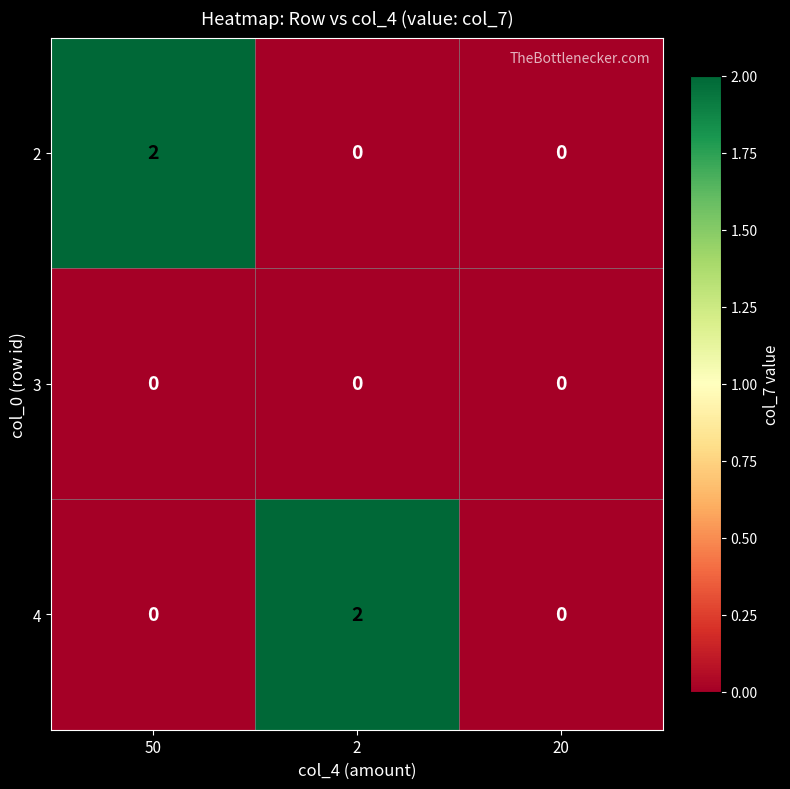

How many 2 values are between 0 and 2?

3